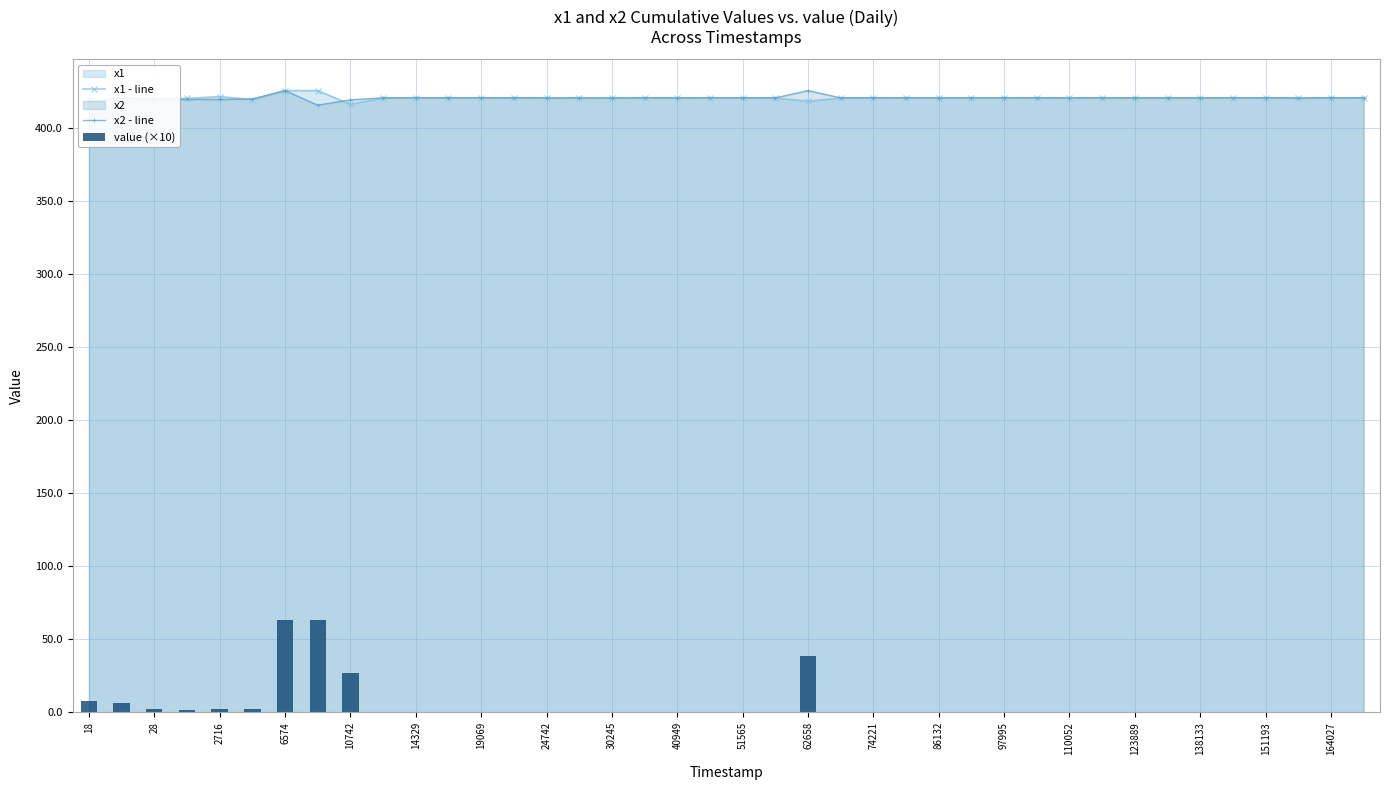

How many data points in x1 - line are above 420?

35